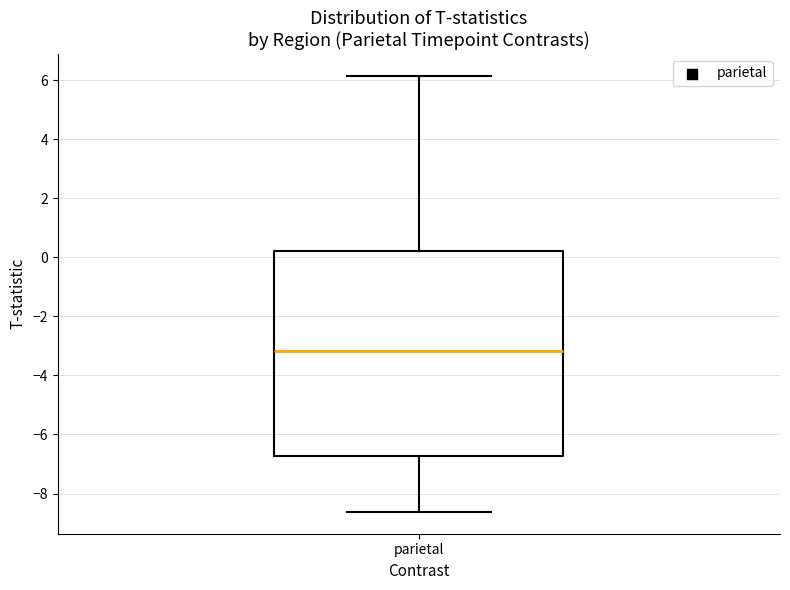

Transcribe this box plot: give where the median line is, the range the box spans, and where the two whiskers end, as read against the y-axis. The values are not printed on the chart, so give them approximately, as read against the axis.

median -3.2, box -6.8 to 0.2, whiskers -8.6 to 6.2